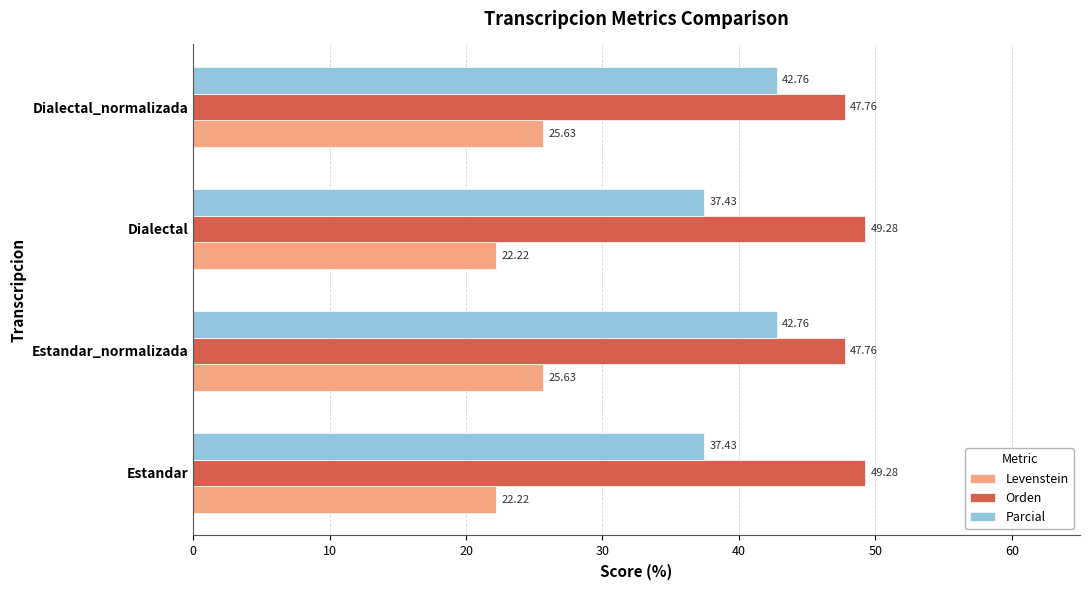

At how many categories does at least one series exceed 39?

4